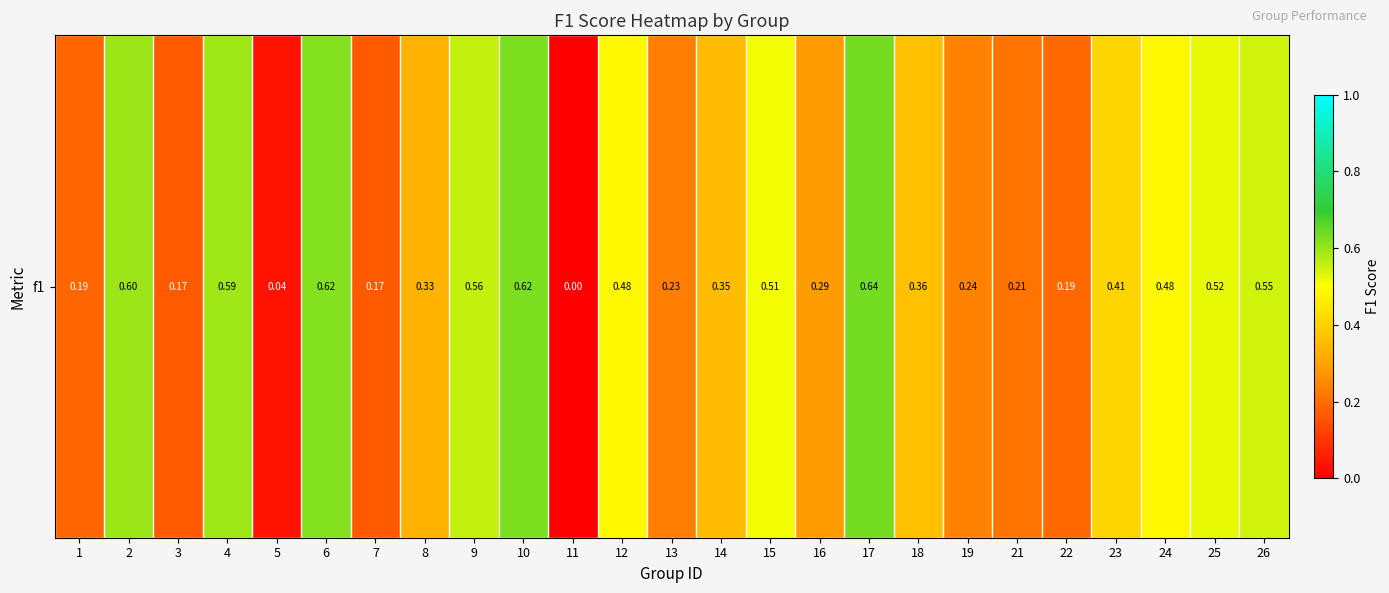

How many values are above zero?

24